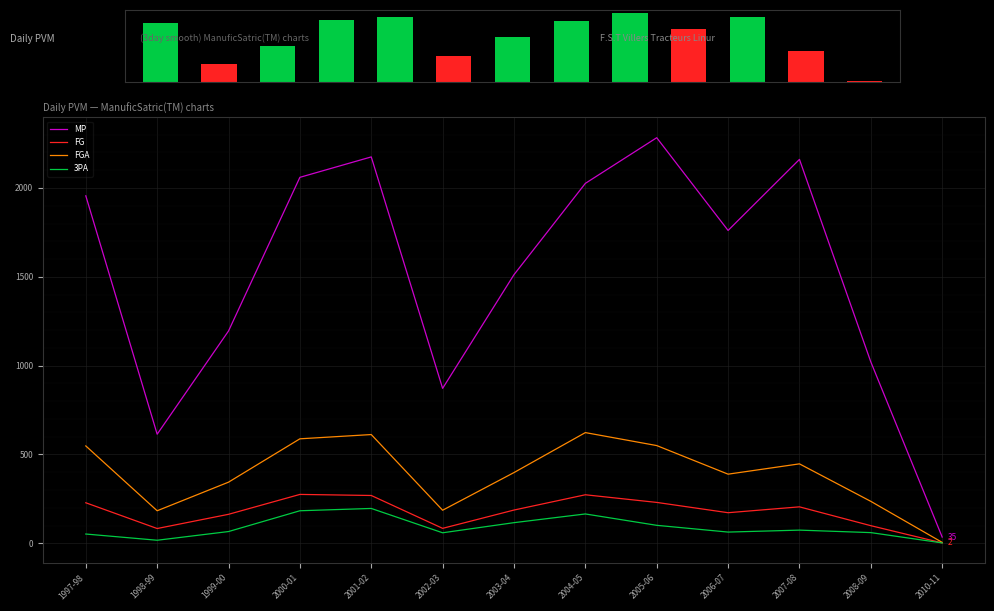

How many distinct data groups are displayed?

4